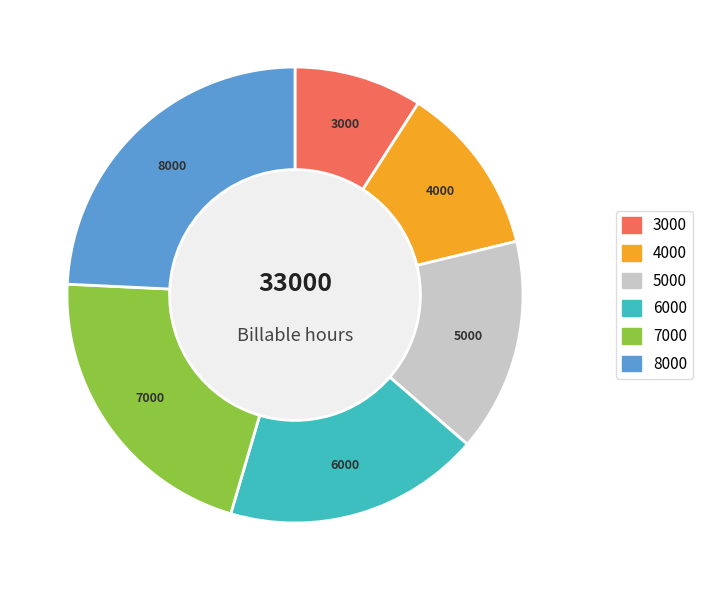

Count the number of slices in the pie.

6